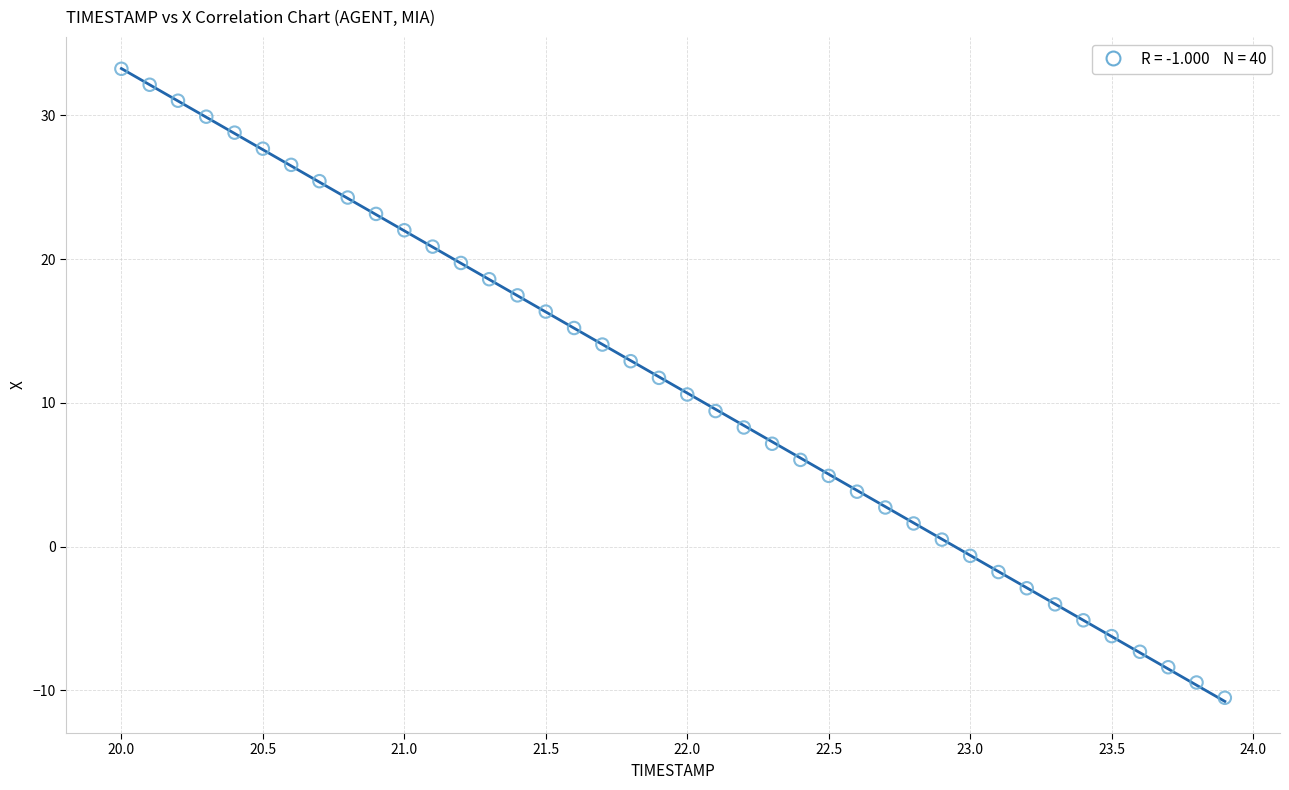

What is the range of Y values (max minus min)?

43.8